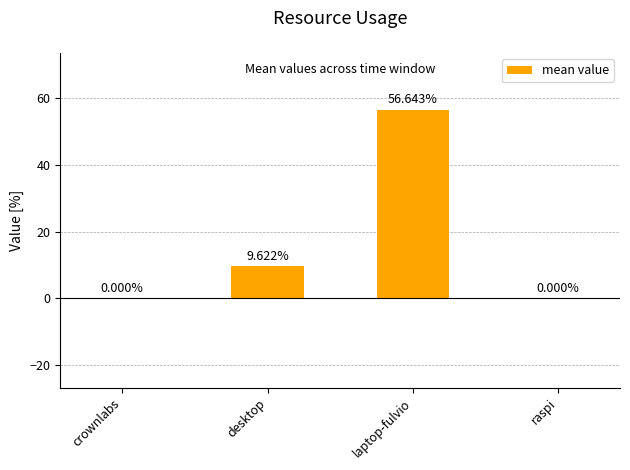

Which label corresponds to the largest value in the chart?

laptop-fulvio